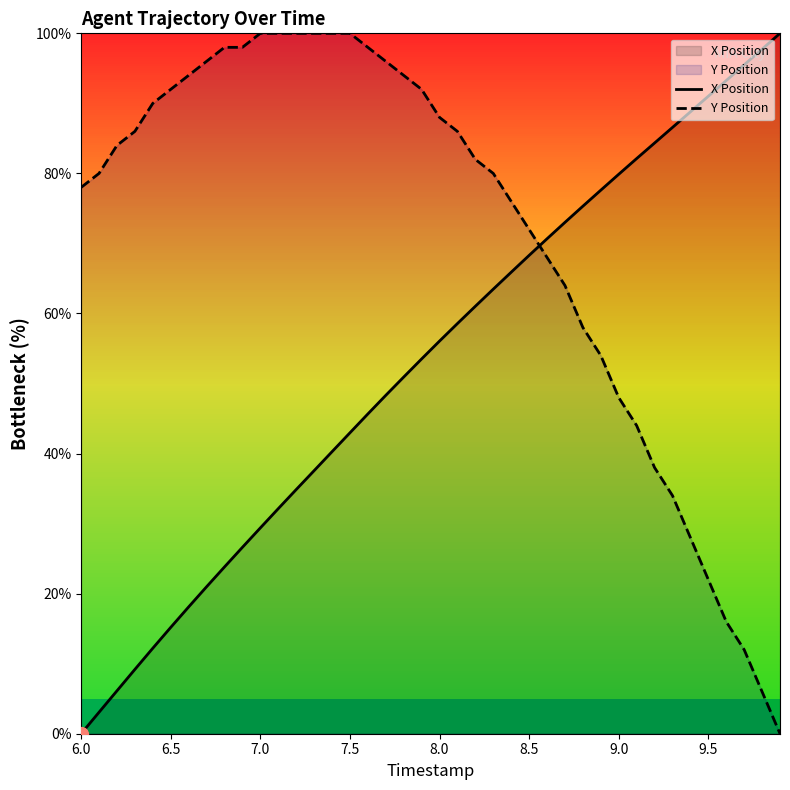

True or false: Y Position and X Position cross at least once.

True